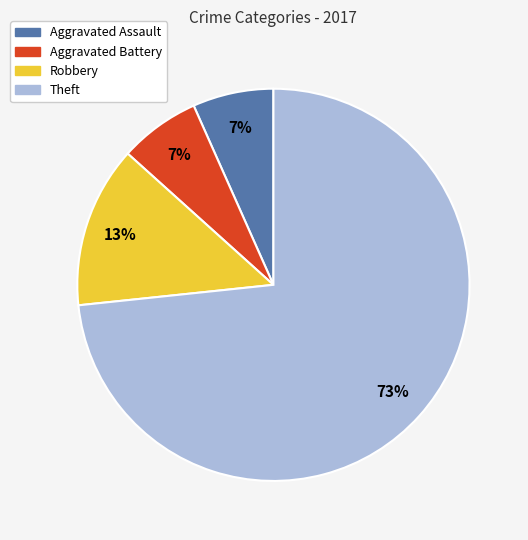

Does Theft account for over 50% of the chart?

Yes